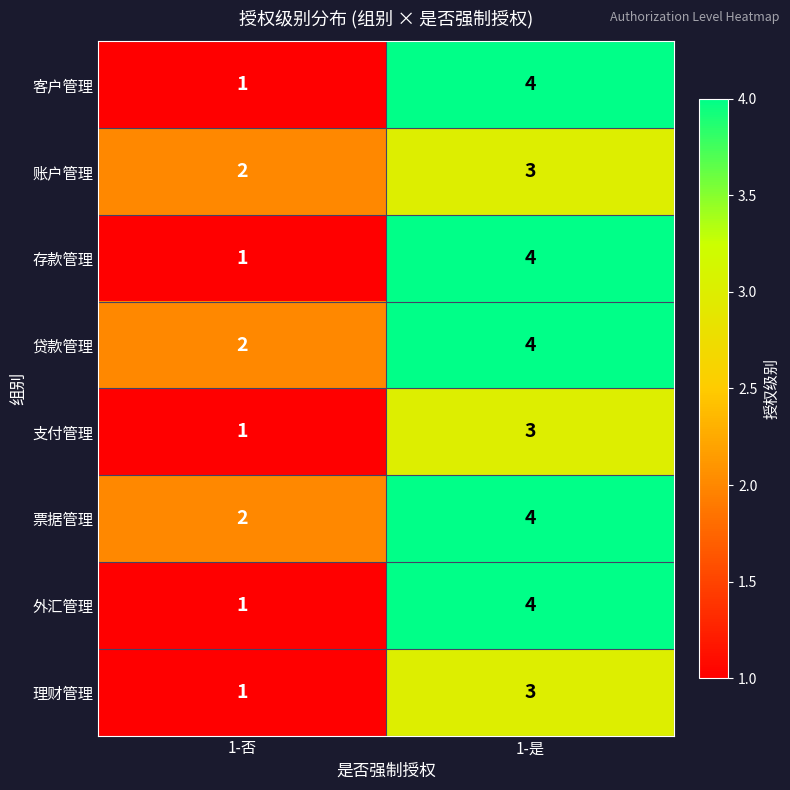

What is the sum of all 客户管理 values?

5